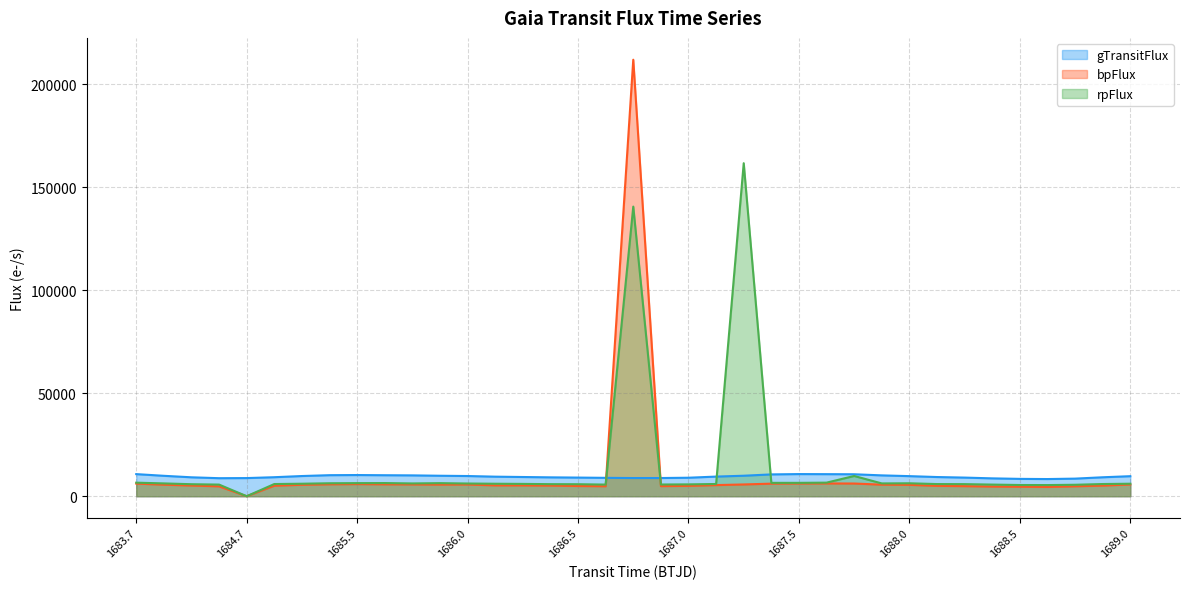

True or false: rpFlux has a value of 6172.5 at 1686.0.

True